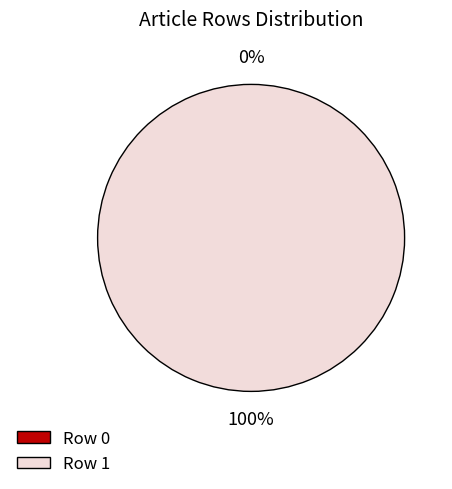

Is there any slice that represents more than half of the pie?

Yes